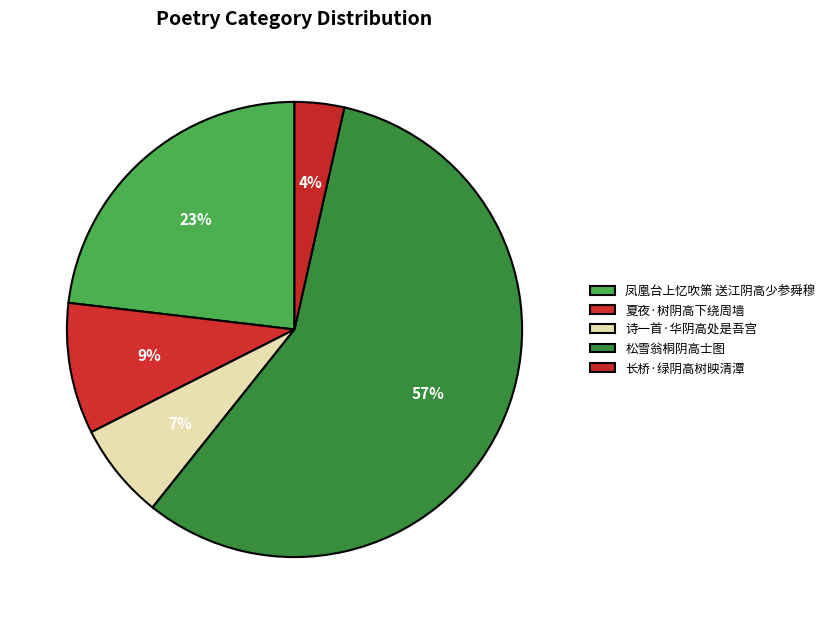

To the nearest percent, what is the difference between the 诗一首·华阴高处是吾宫 and 夏夜·树阴高下绕周墙 slice percentages?

2%